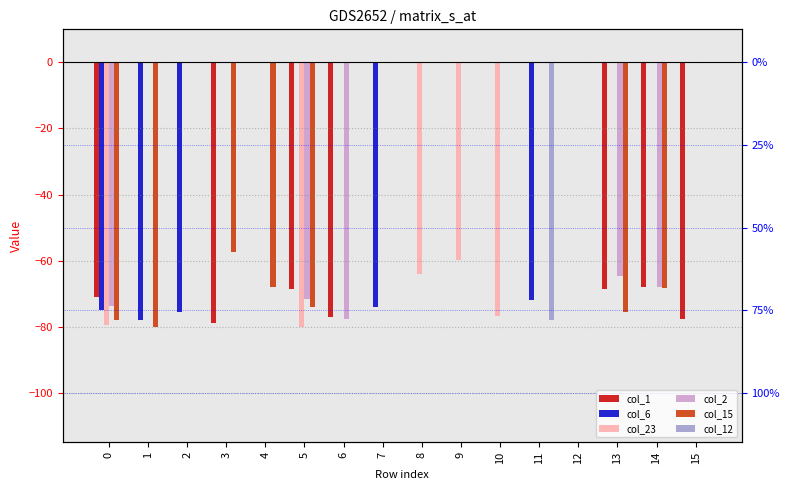

What is the sum of all col_2 values?

-355.7